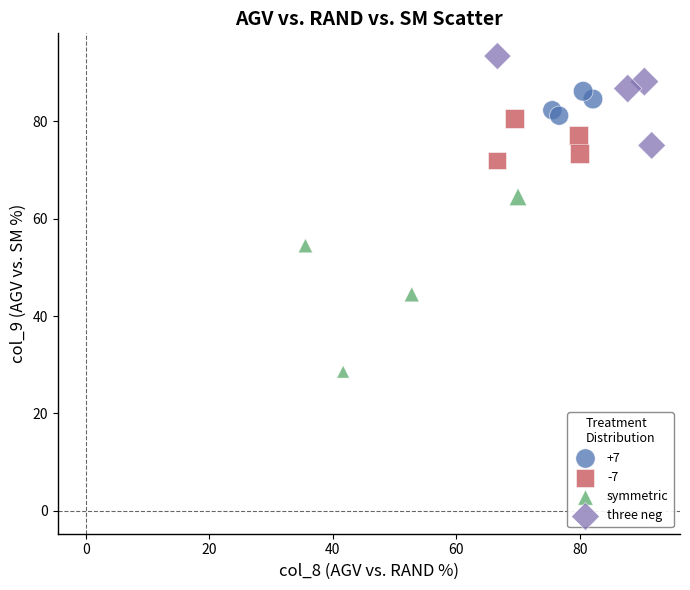

Which series contains the lowest Y value?

symmetric